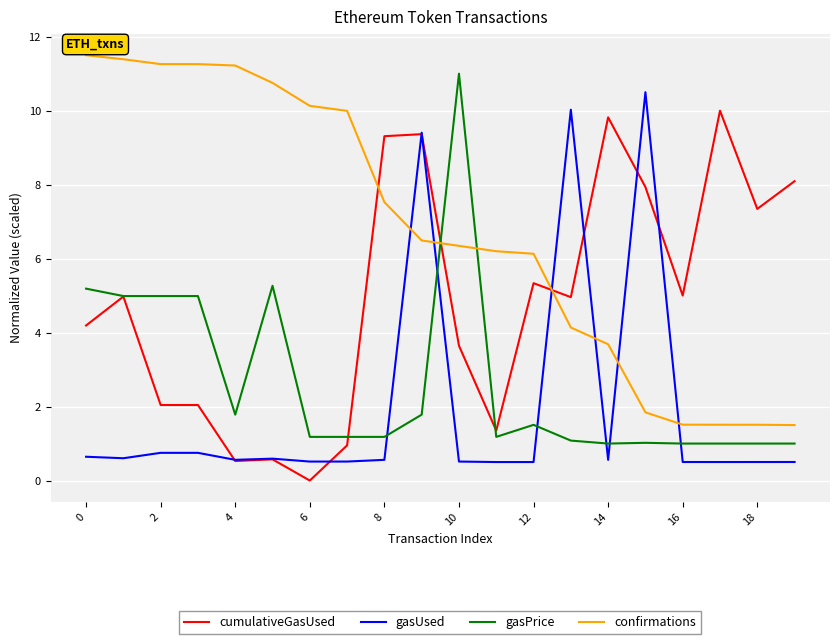

Which series has the largest total across all categories?

confirmations